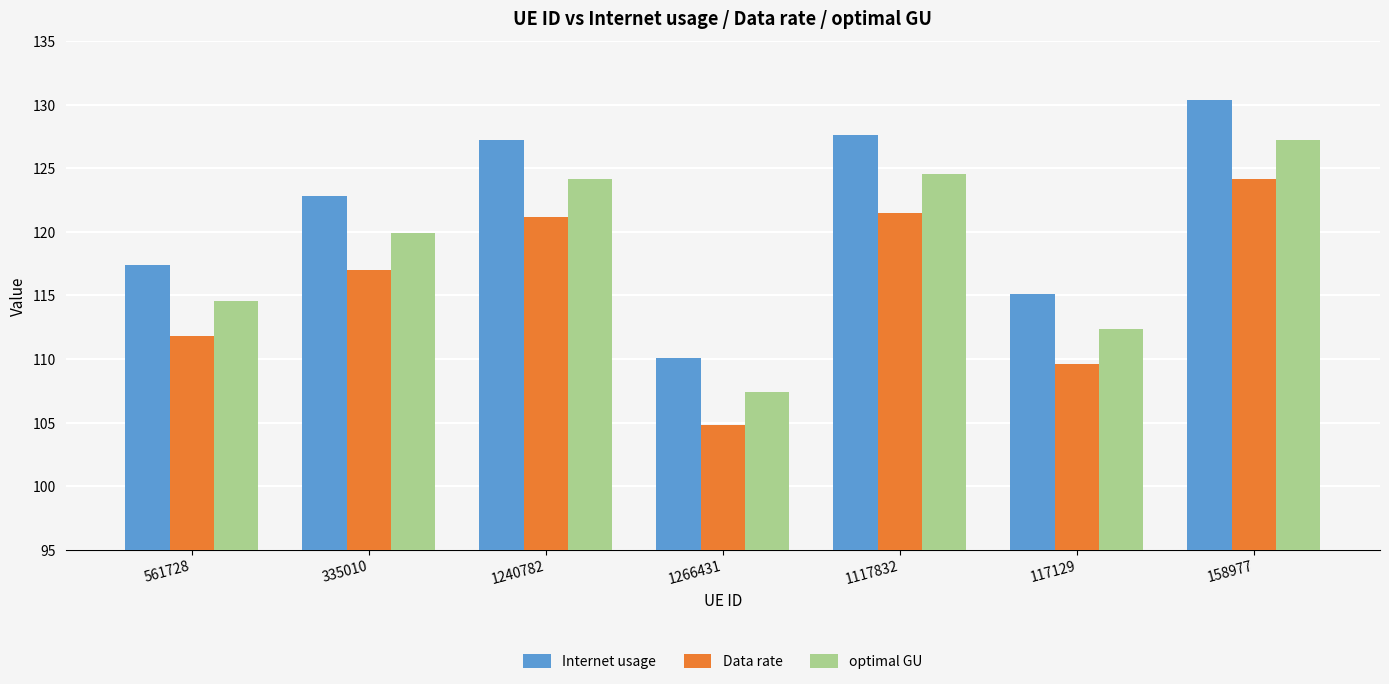

Rank the series by their maximum value, from lowest to highest.

Data rate, optimal GU, Internet usage